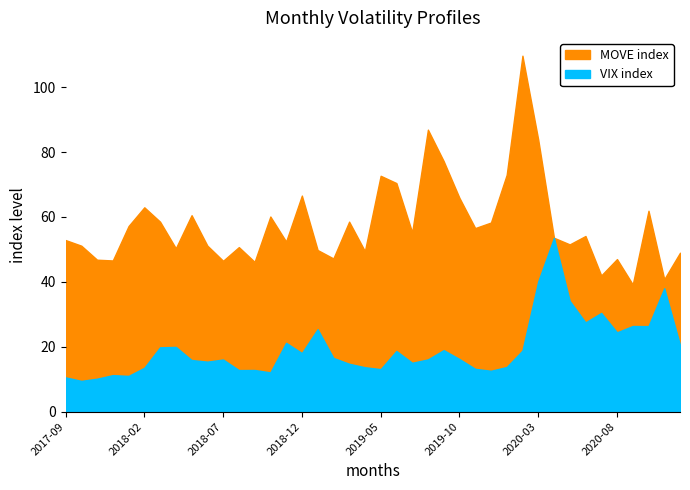

How many lines are shown in the chart?

2